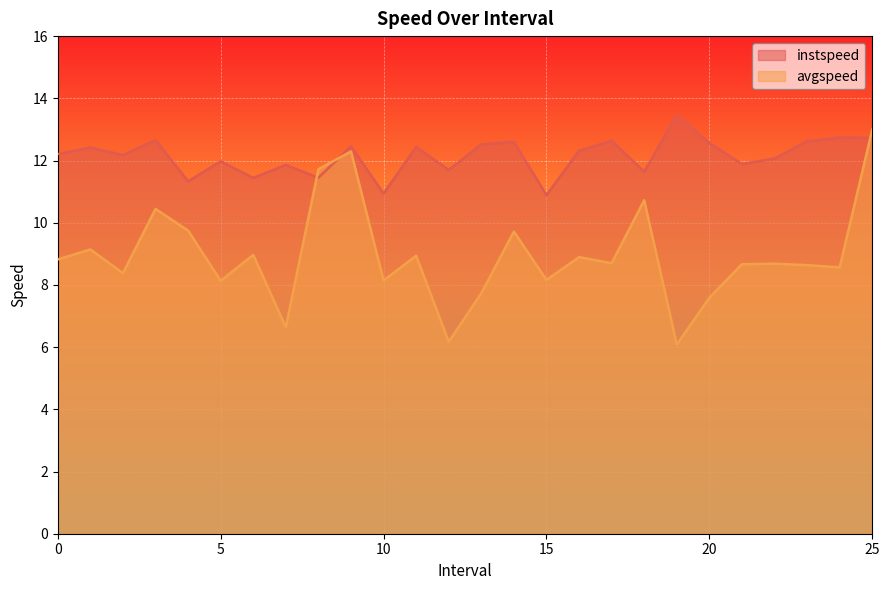

What are all the series names shown in the legend?

instspeed, avgspeed